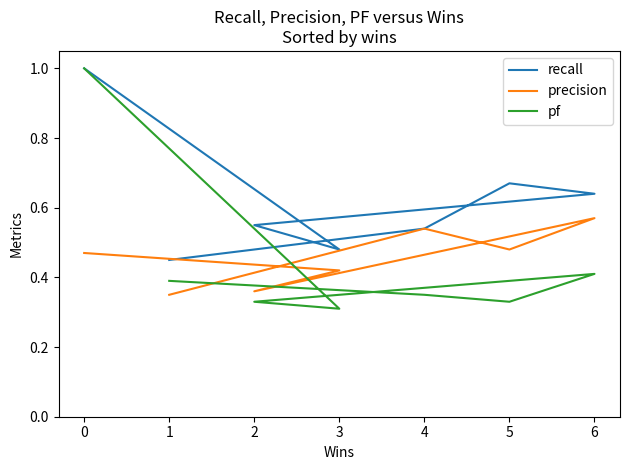

How many lines are shown in the chart?

3